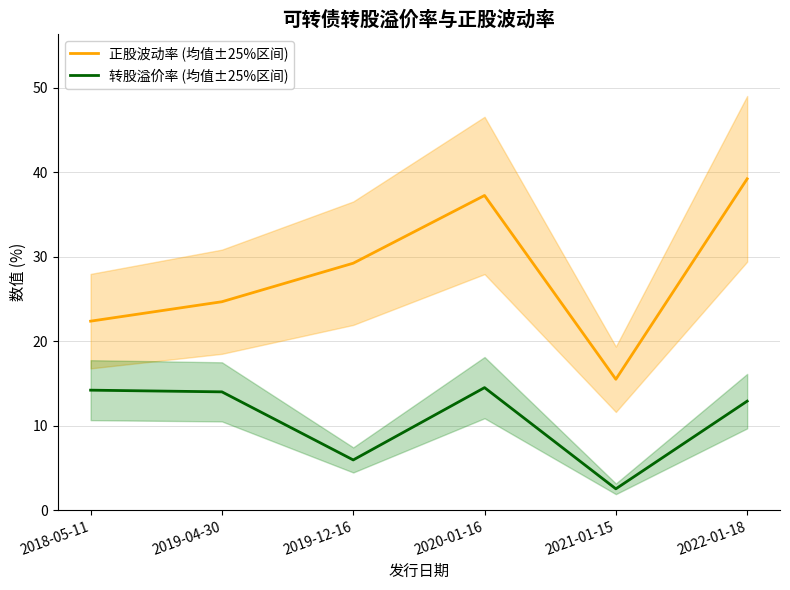

What is the average value of the 正股波动率 (均值±25%区间) series?

28.0